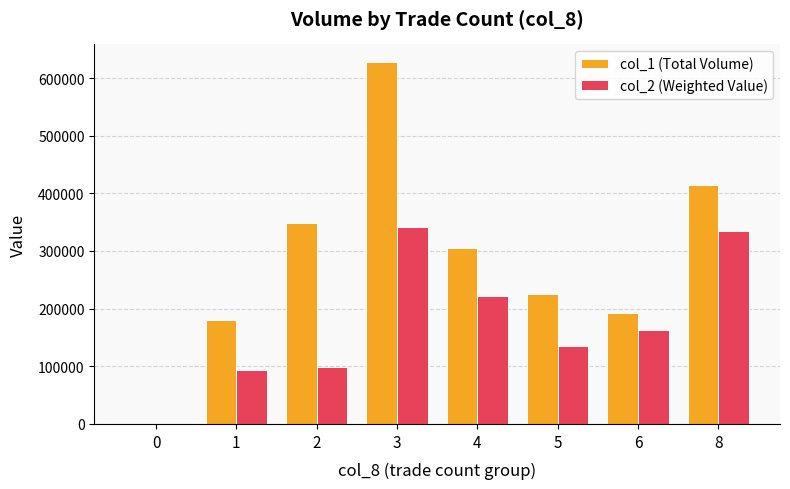

Where does the col_1 (Total Volume) series first go above 305000?

2